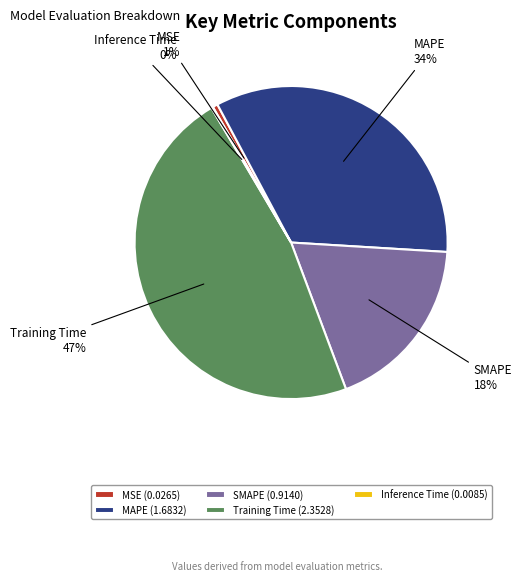

To the nearest percent, what percentage of the pie is MAPE?

34%